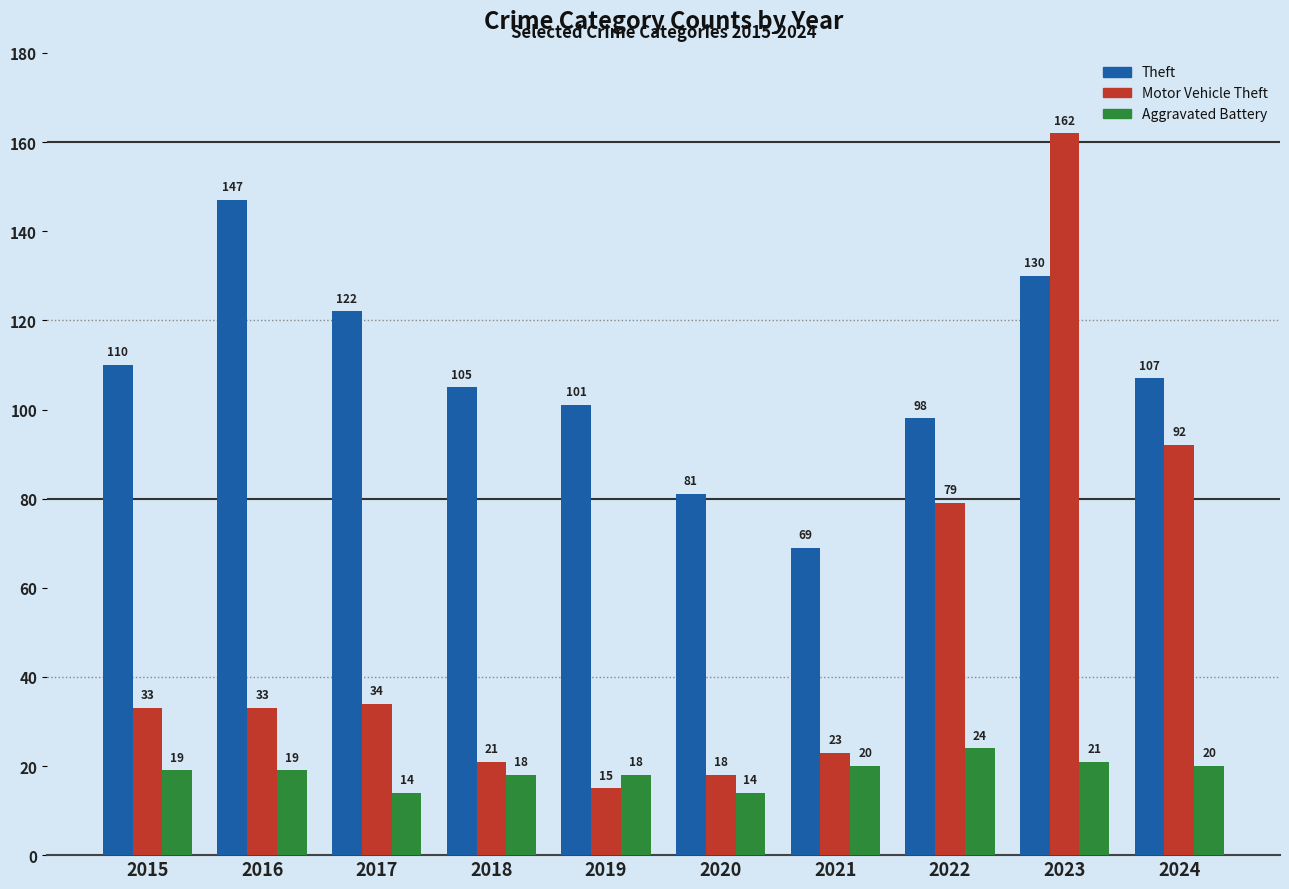

List the series in order of their overall mean, highest first.

Theft, Motor Vehicle Theft, Aggravated Battery